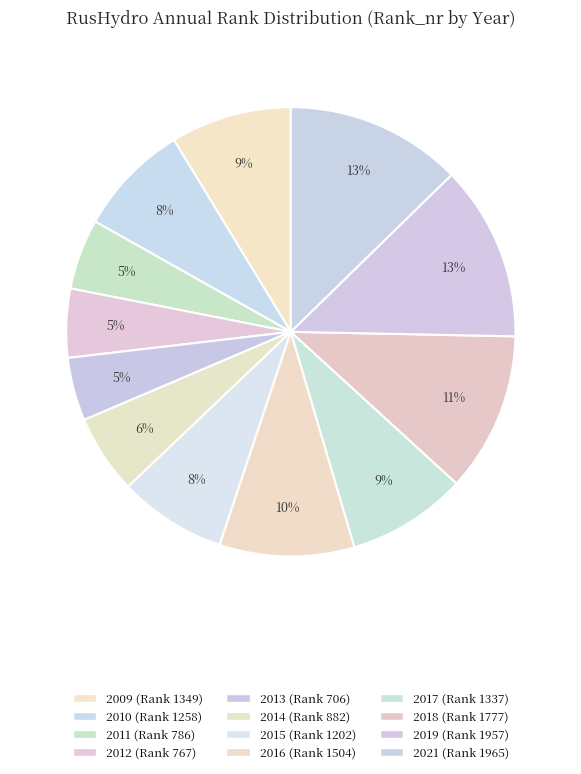

How many segments does this pie chart have?

12